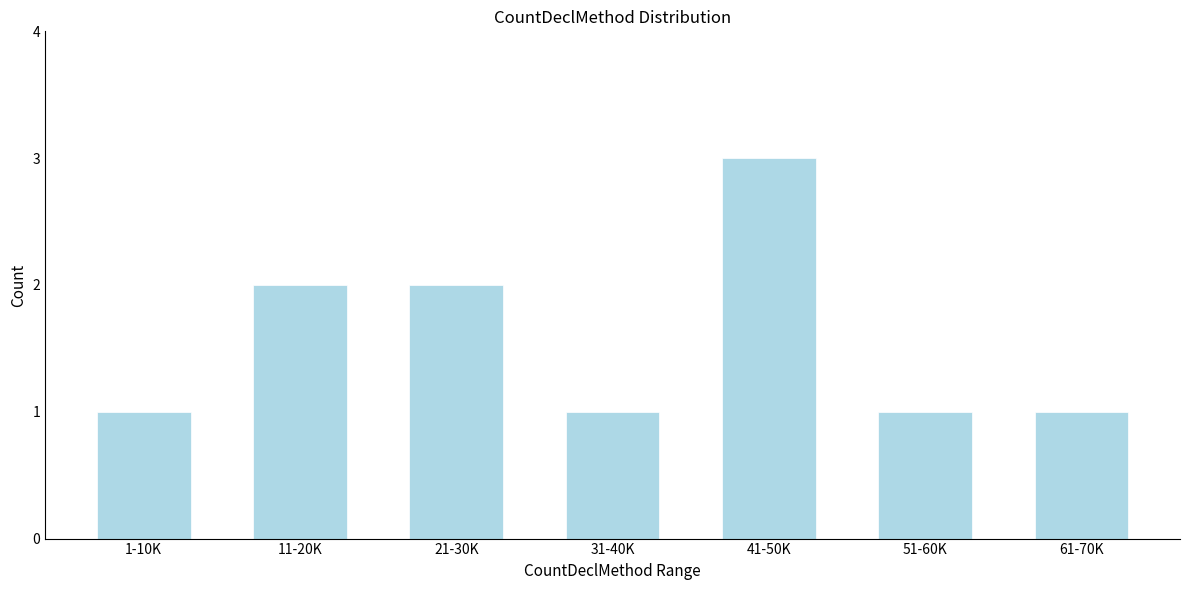

Reading right to left, list all the values displayed in this chart.

61-70K=1	51-60K=1	41-50K=3	31-40K=1	21-30K=2	11-20K=2	1-10K=1